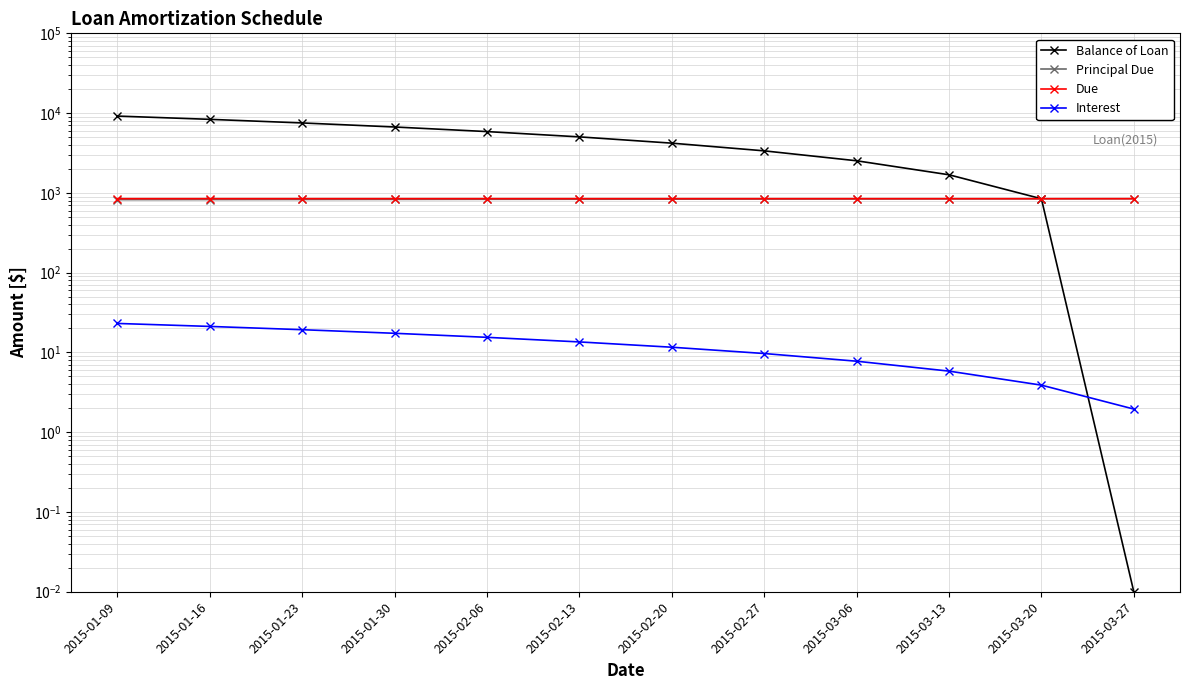

Rank the series by their maximum value, from lowest to highest.

Interest, Principal Due, Due, Balance of Loan